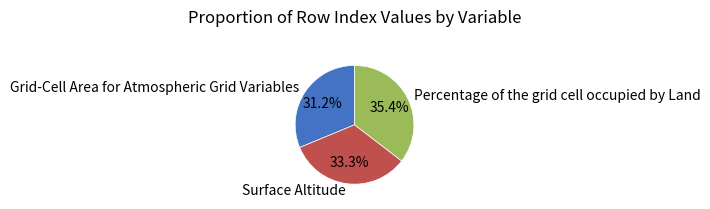

To the nearest percent, what portion does Grid-Cell Area for Atmospheric Grid Variables represent?

31%